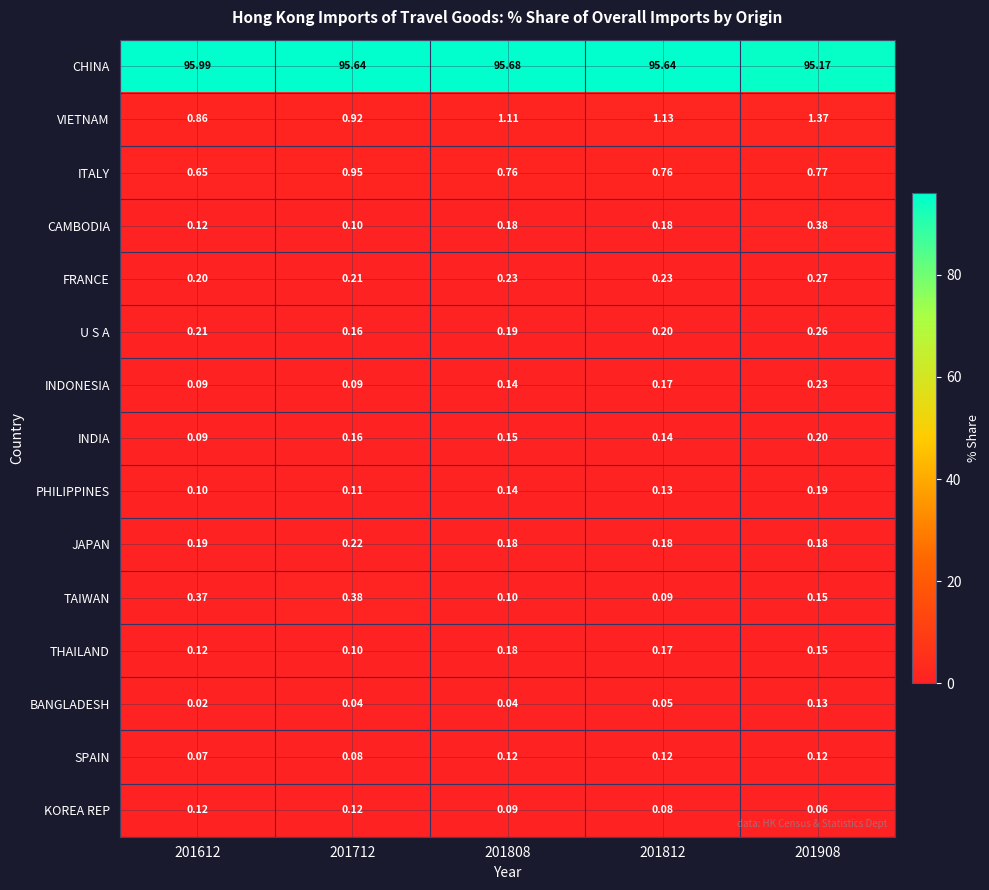

Which series has the largest range (max minus min)?

CHINA